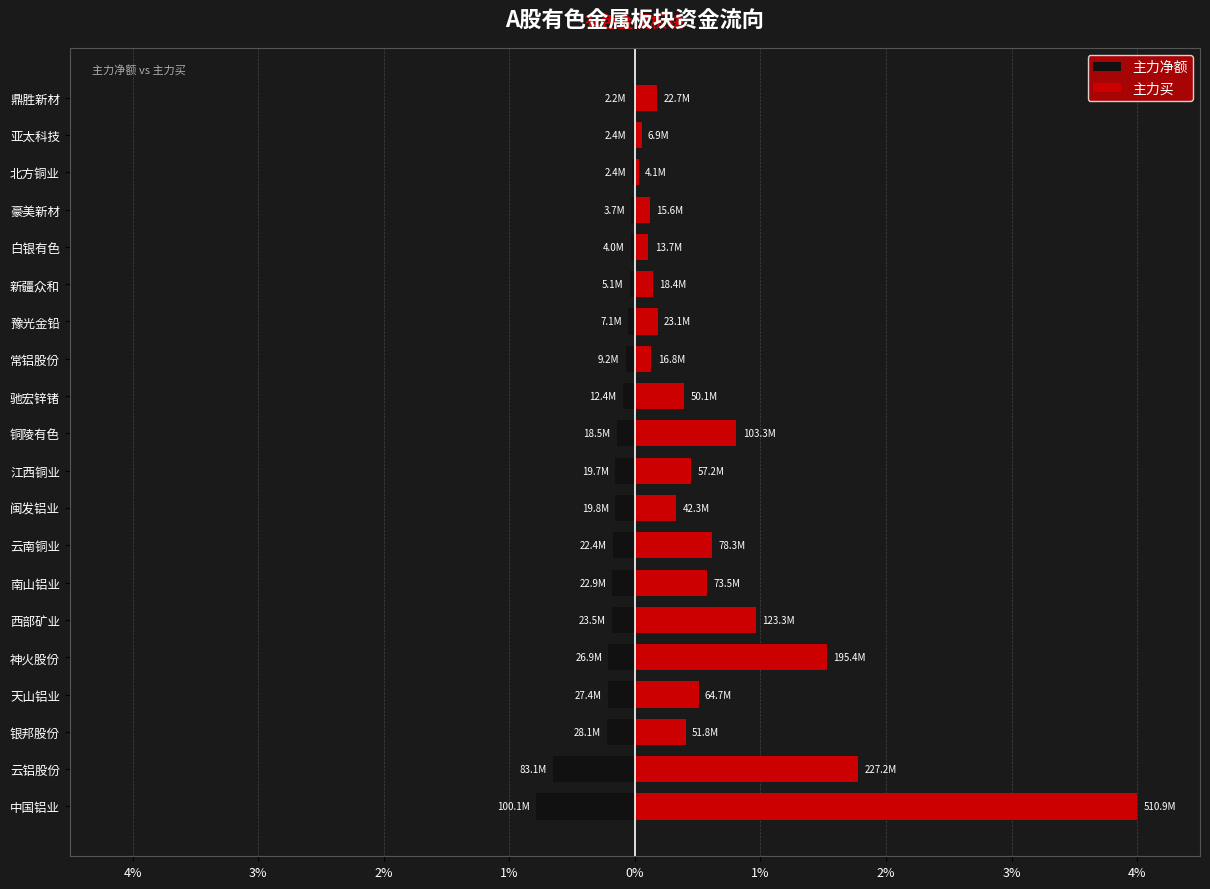

Which series has the widest spread of values?

主力买